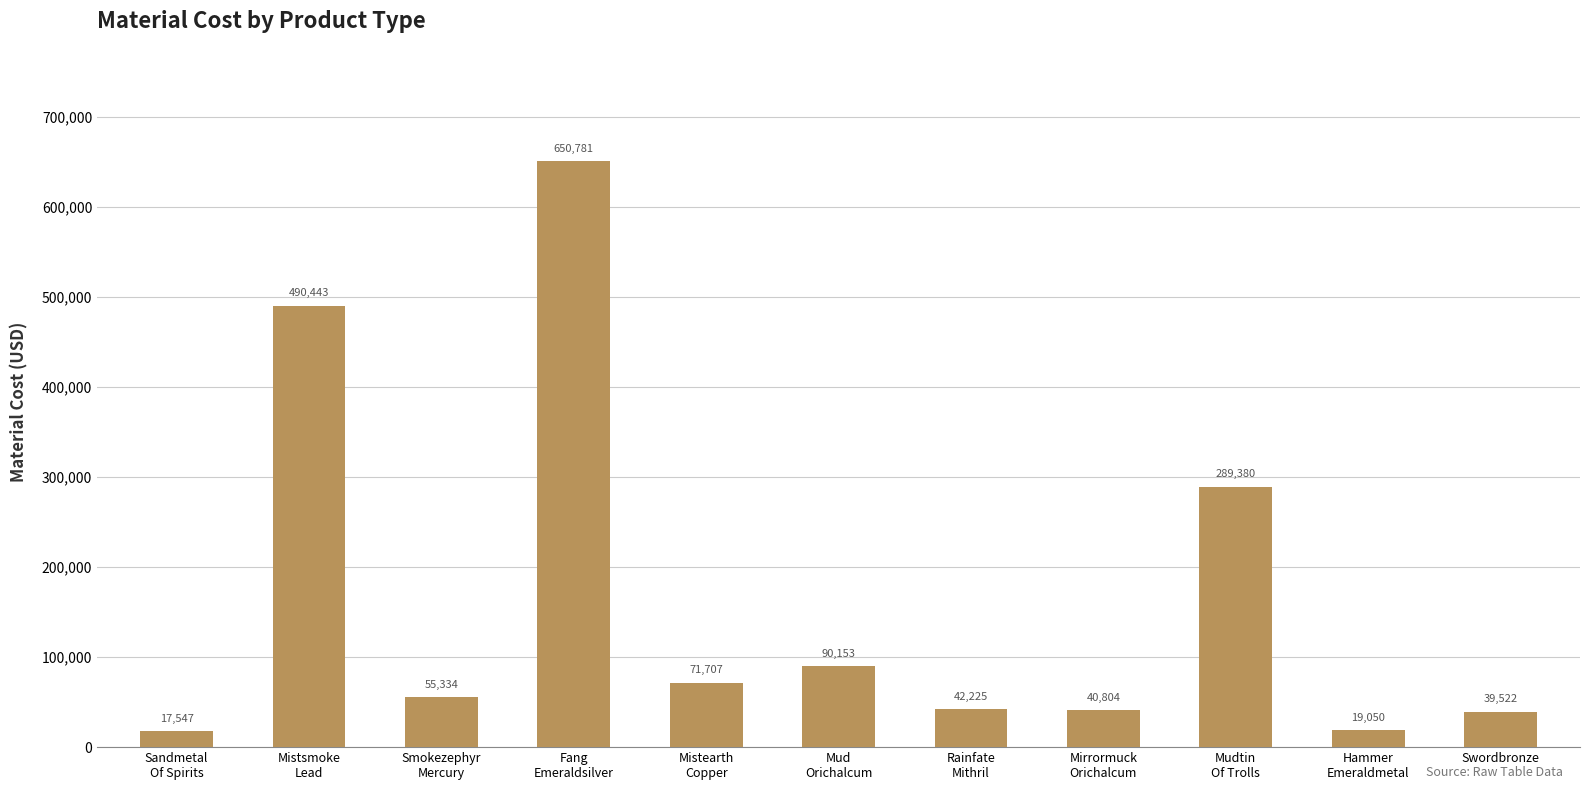

Rank the categories by value from highest to lowest.

Fang
Emeraldsilver, Mistsmoke
Lead, Mudtin
Of Trolls, Mud
Orichalcum, Mistearth
Copper, Smokezephyr
Mercury, Rainfate
Mithril, Mirrormuck
Orichalcum, Swordbronze, Hammer
Emeraldmetal, Sandmetal
Of Spirits